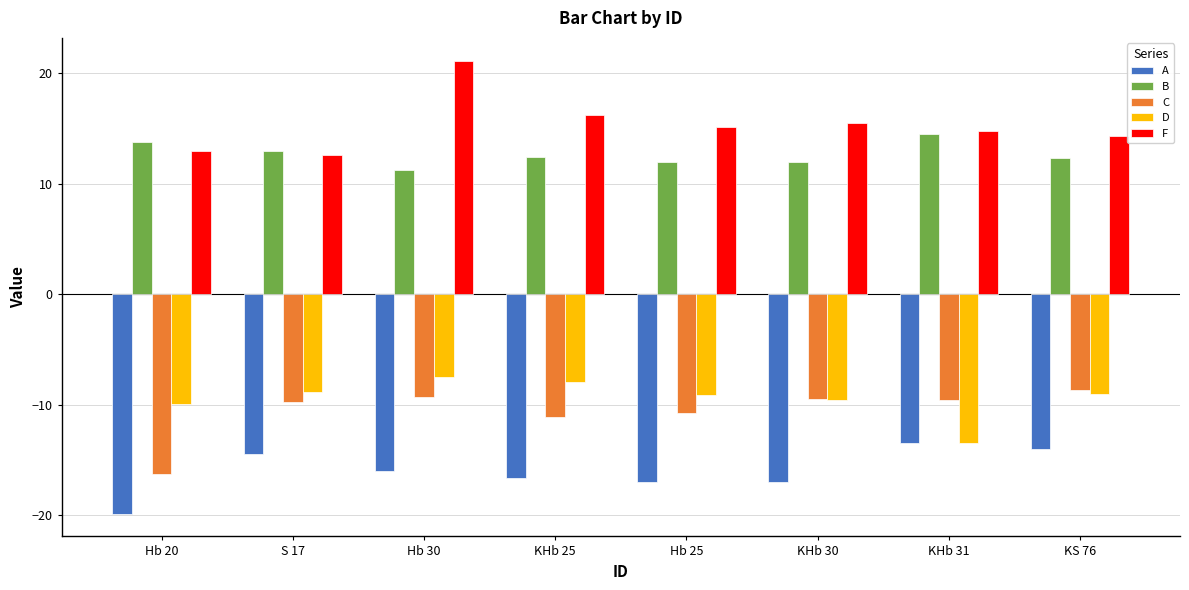

How many bars are there in each group?

5